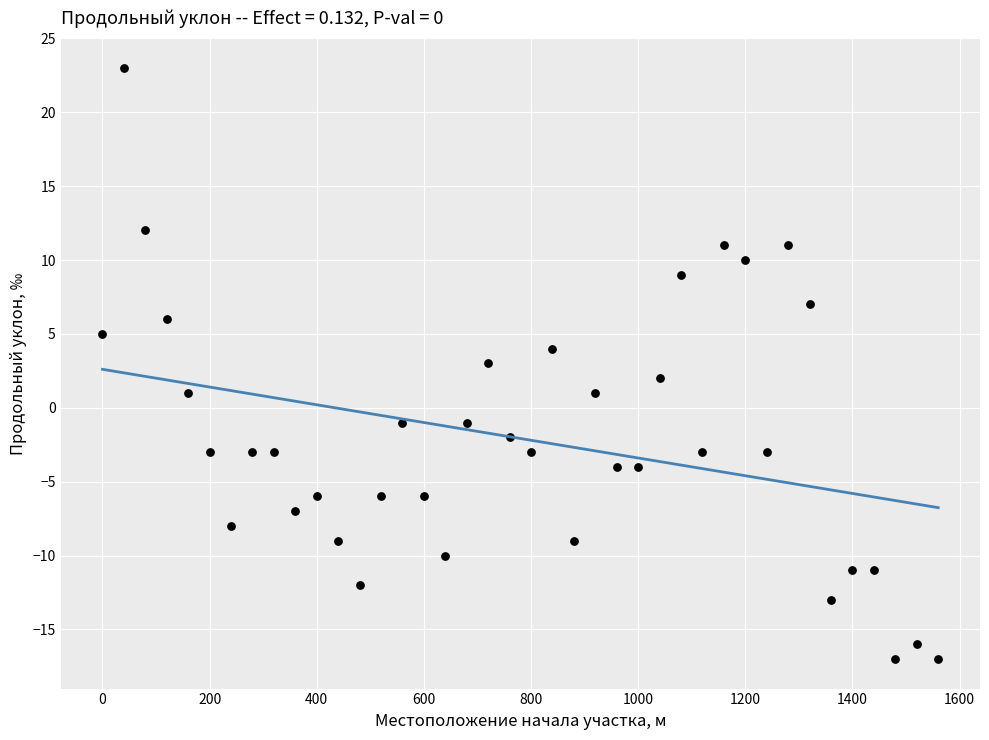

What is the range of Y values (max minus min)?

40